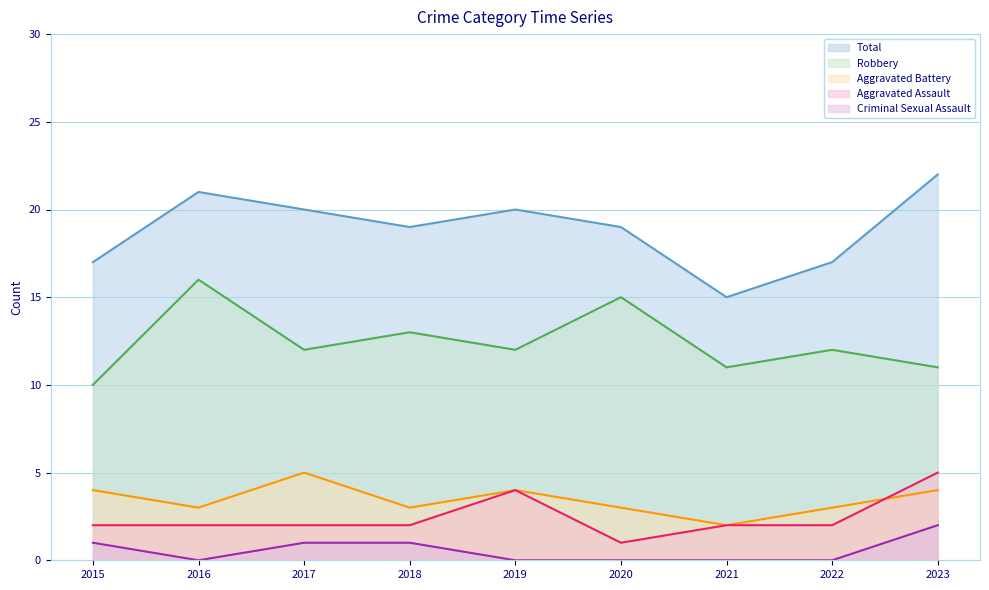

Between which two adjacent categories do Aggravated Assault and Aggravated Battery first intersect?

2022 and 2023